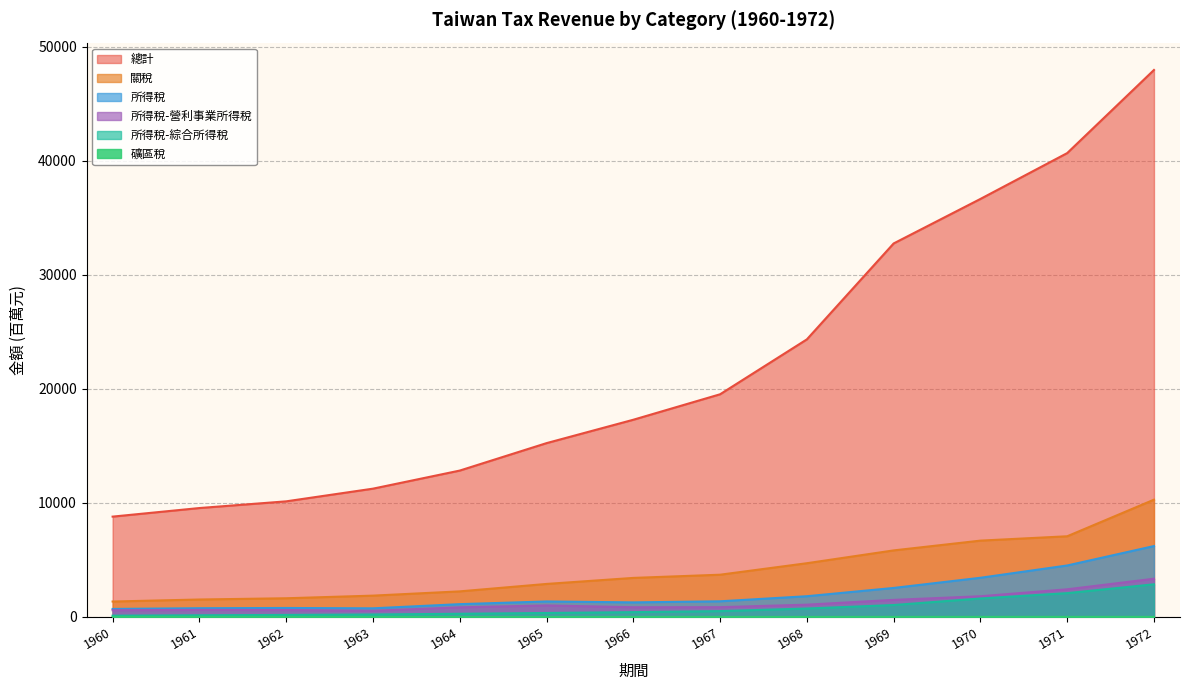

True or false: 關稅 and 礦區稅 intersect in this chart.

False